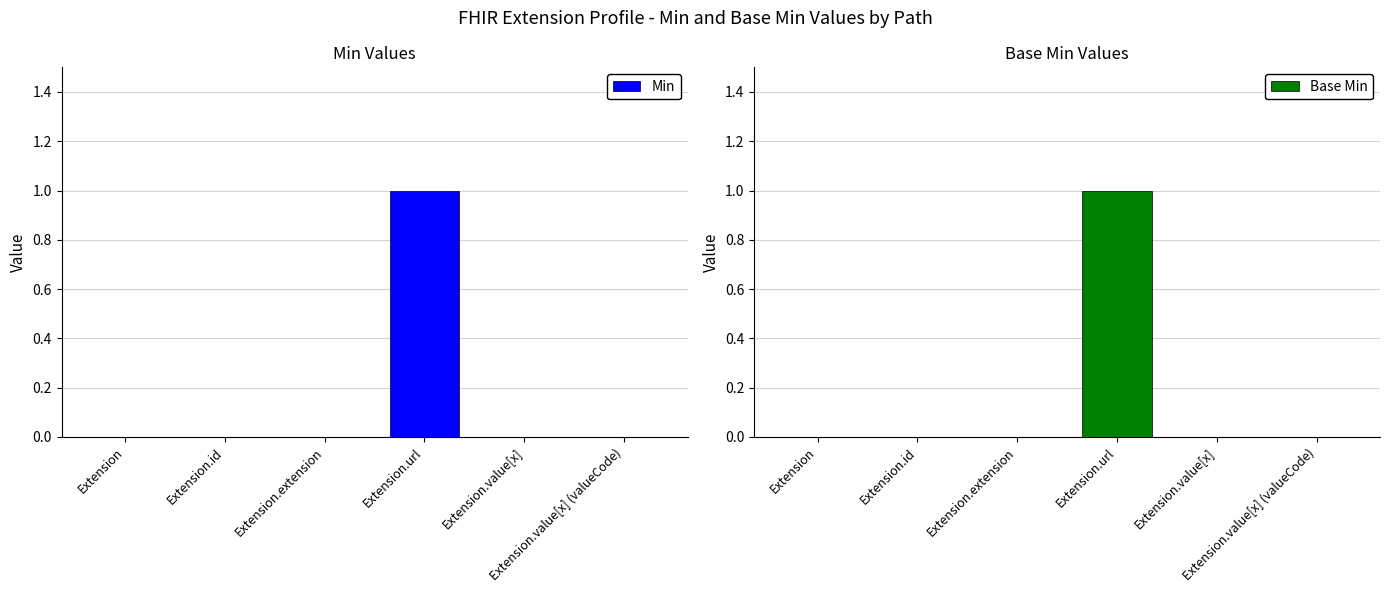

What is the label of the 5th bar from the right?

Extension.id